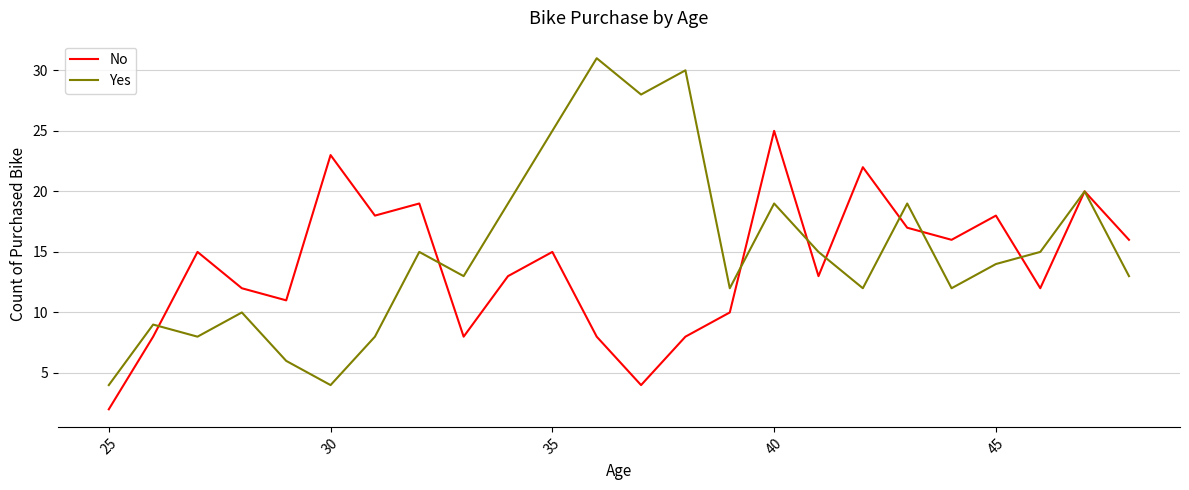

Rank the series by their maximum value, from lowest to highest.

No, Yes